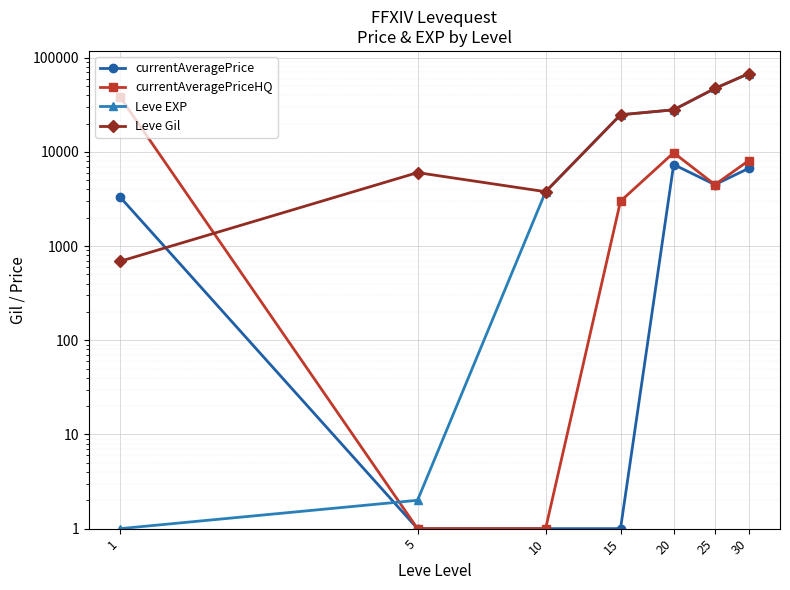

In currentAveragePrice, how many points are lower than both neighbors (excluding endpoints)?

1